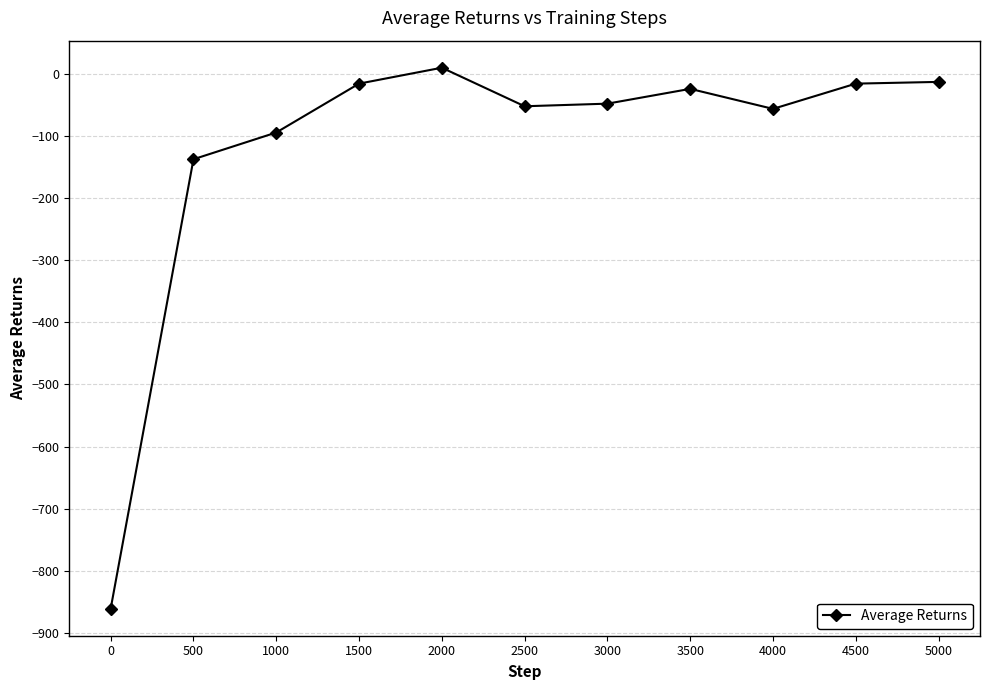

The value at 3000 is -80.3. True or false?

False